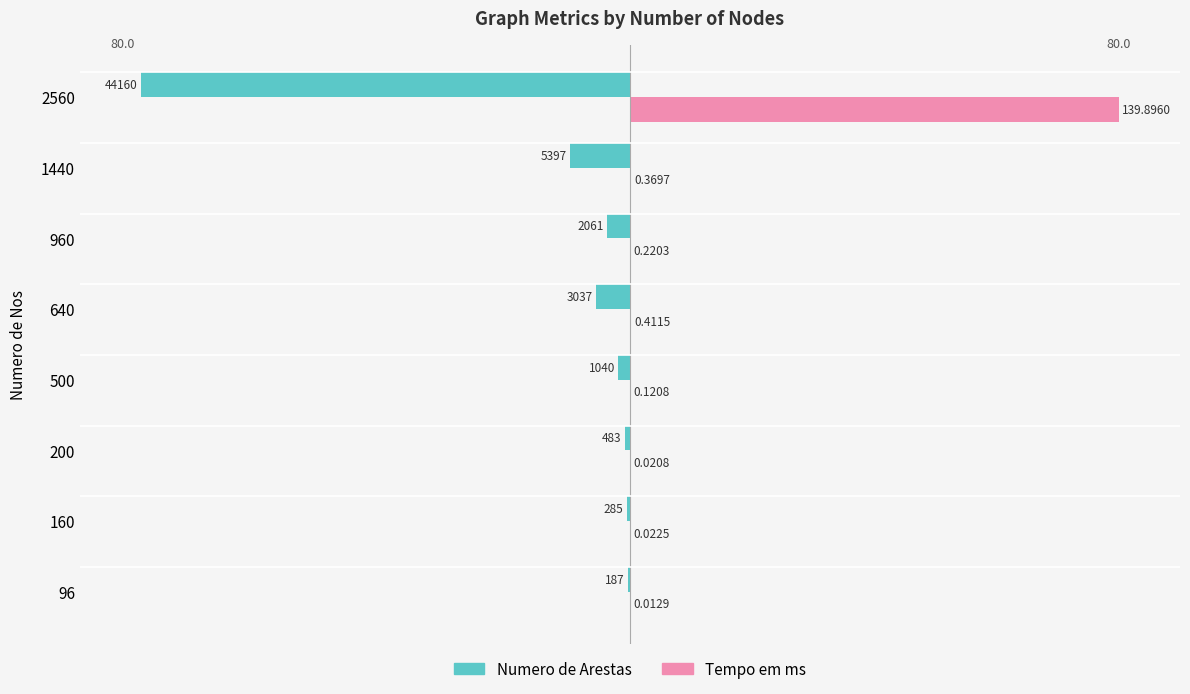

What are all the series names shown in the legend?

Numero de Arestas, Tempo em ms